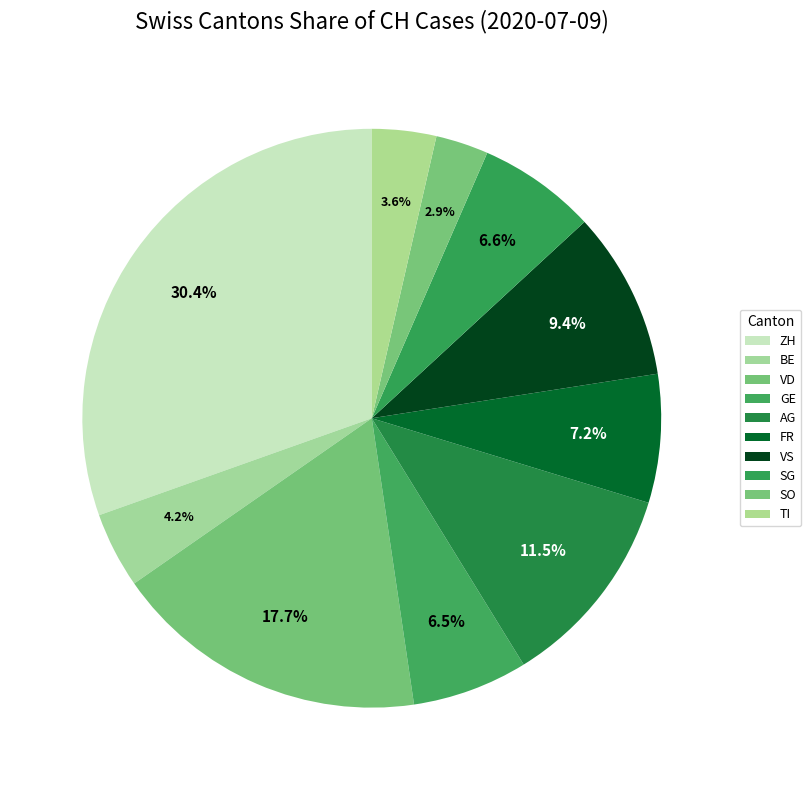

Is there a majority slice in this chart?

No